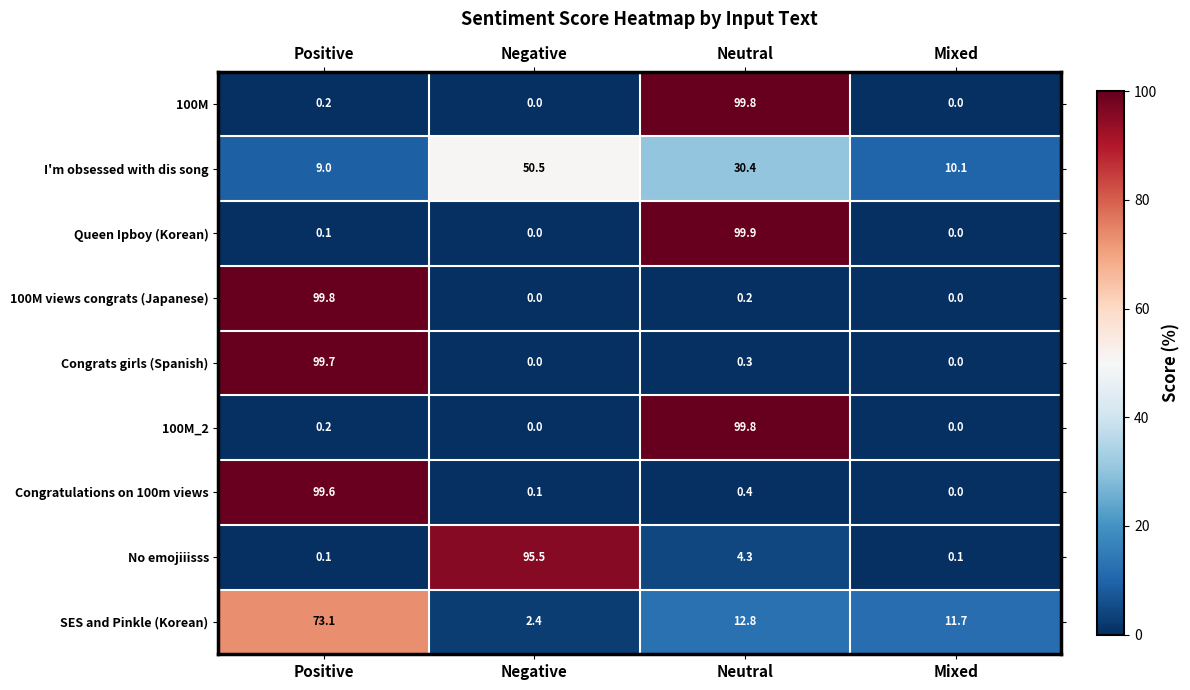

Which series has the widest spread of values?

Queen Ipboy (Korean)